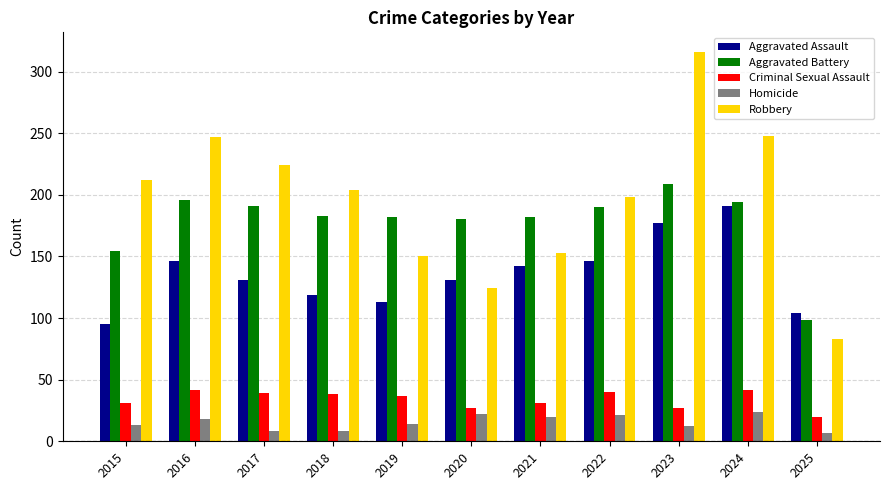

Which category has the highest value in the Aggravated Battery series?

2023